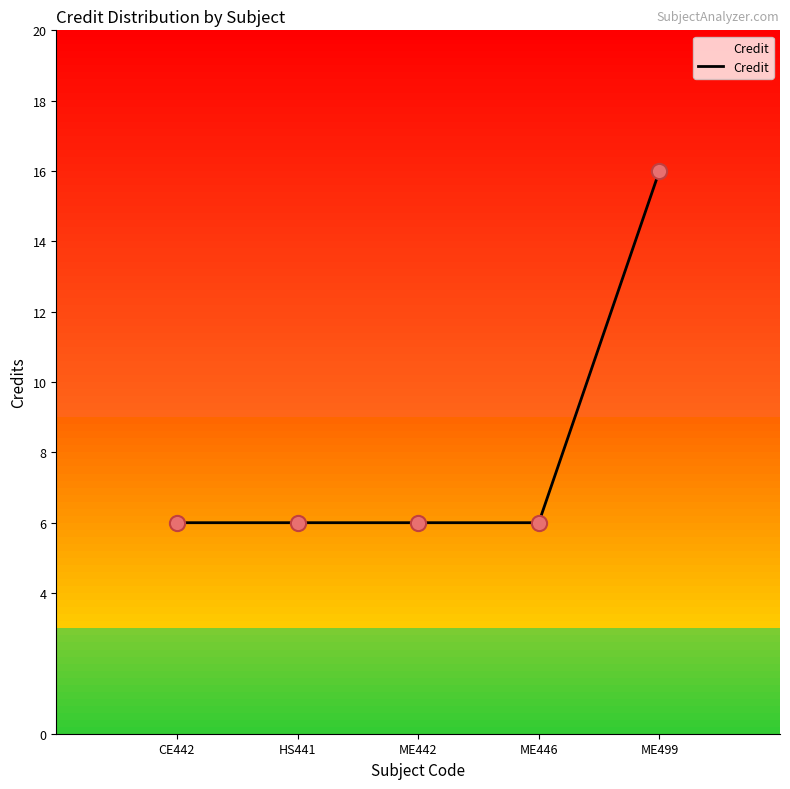

Approximately how many times larger is the value at ME442 compared to ME446?

1.0